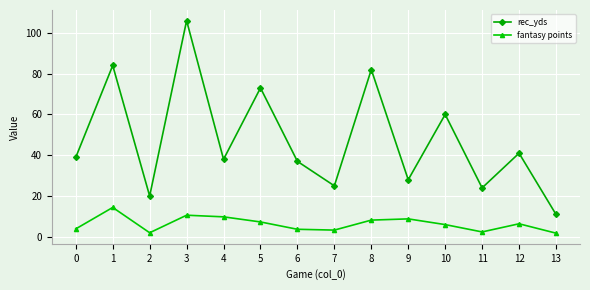

At which category is the sum across all series the highest?

3